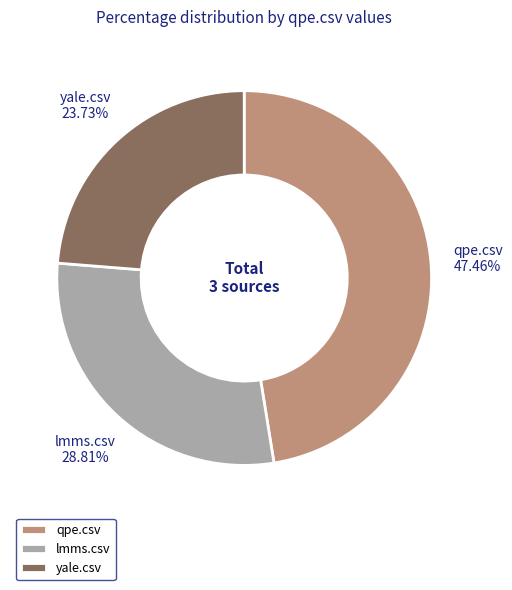

Between qpe.csv and yale.csv, which is larger?

qpe.csv